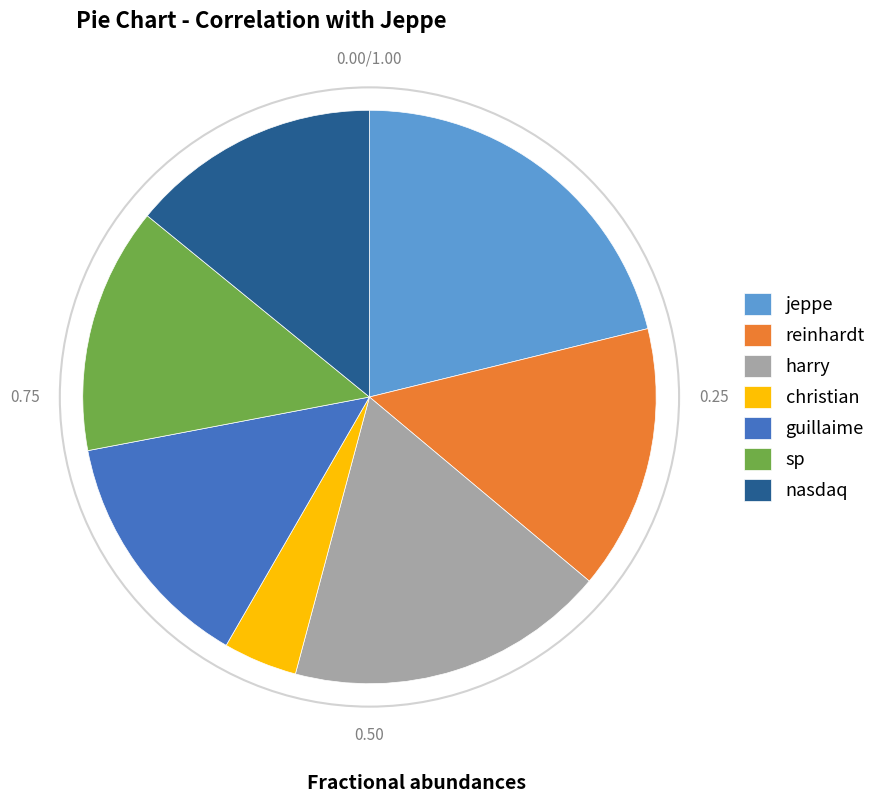

Between nasdaq and christian, which is larger?

nasdaq